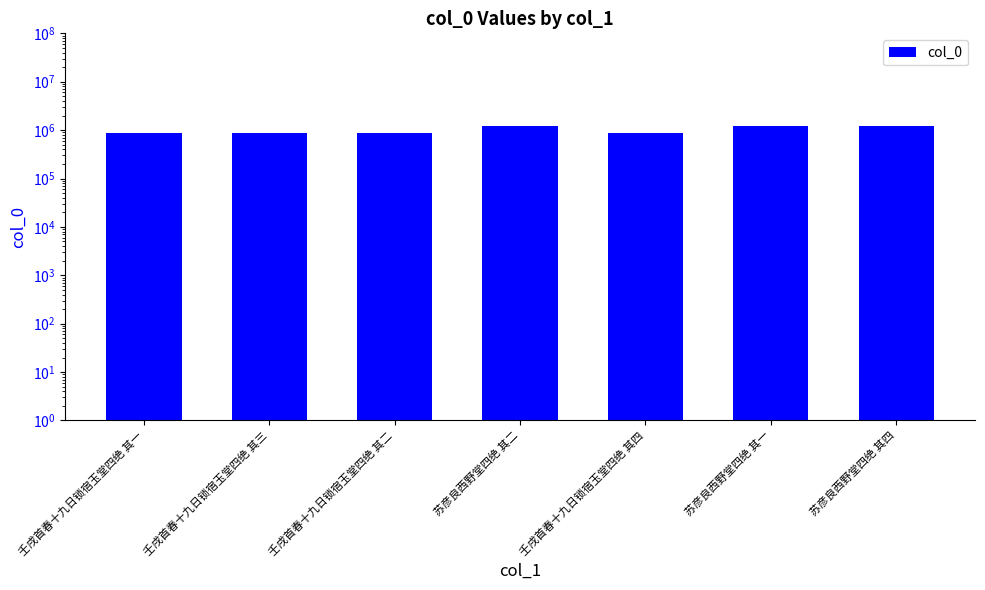

Rank the categories by value from lowest to highest.

壬戌首春十九日锁宿玉堂四绝 其二, 壬戌首春十九日锁宿玉堂四绝 其三, 壬戌首春十九日锁宿玉堂四绝 其四, 壬戌首春十九日锁宿玉堂四绝 其一, 苏彦良西野堂四绝 其一, 苏彦良西野堂四绝 其二, 苏彦良西野堂四绝 其四